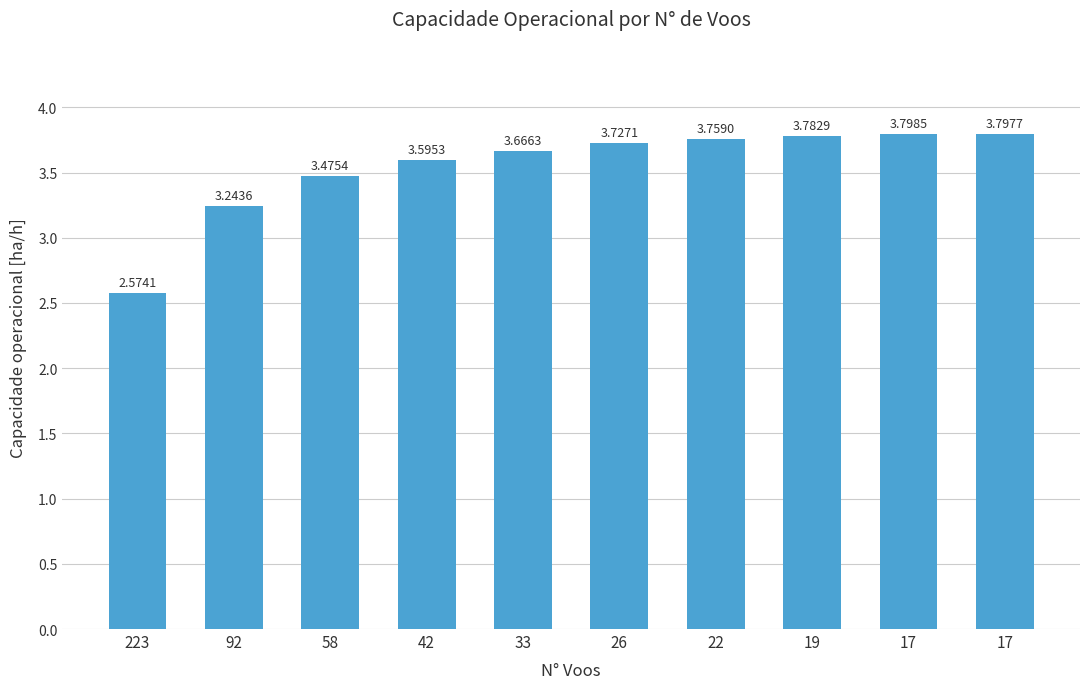

How many values exceed 3?

9